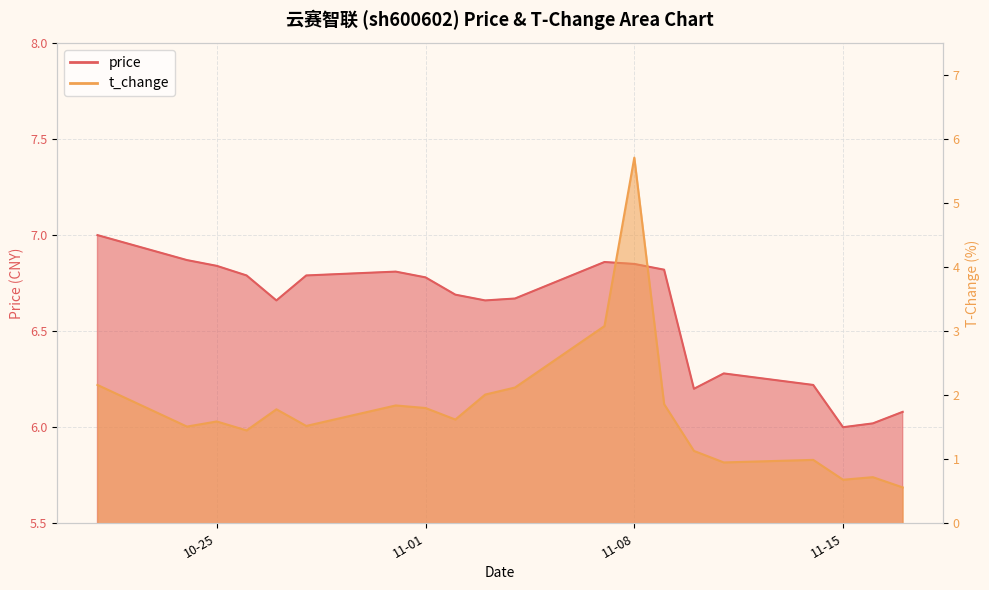

True or false: t_change and price intersect in this chart.

False